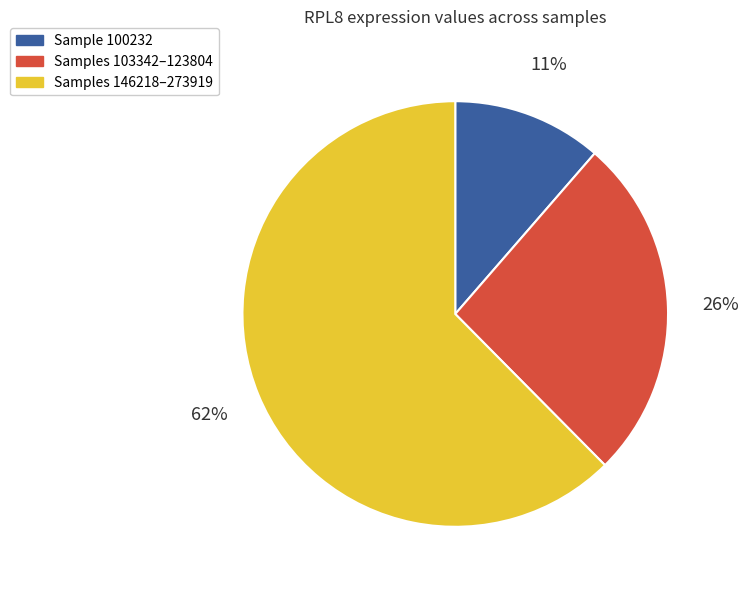

Is there any slice that represents more than half of the pie?

Yes